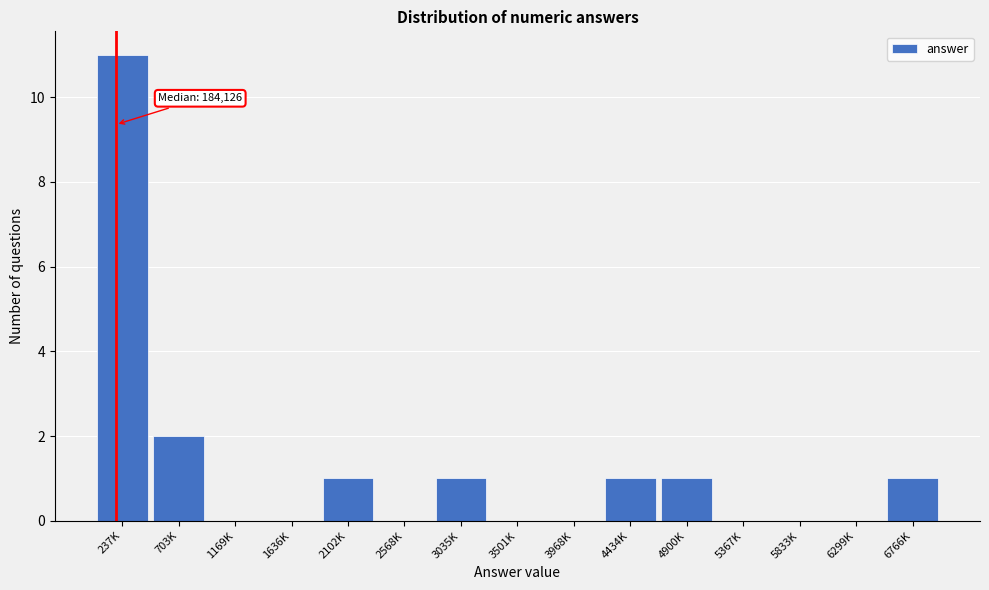

Reading right to left, transcribe all the data shown in this chart.

6766K=1	6299K=0	5833K=0	5367K=0	4900K=1	4434K=1	3968K=0	3501K=0	3035K=1	2568K=0	2102K=1	1636K=0	1169K=0	703K=2	237K=11